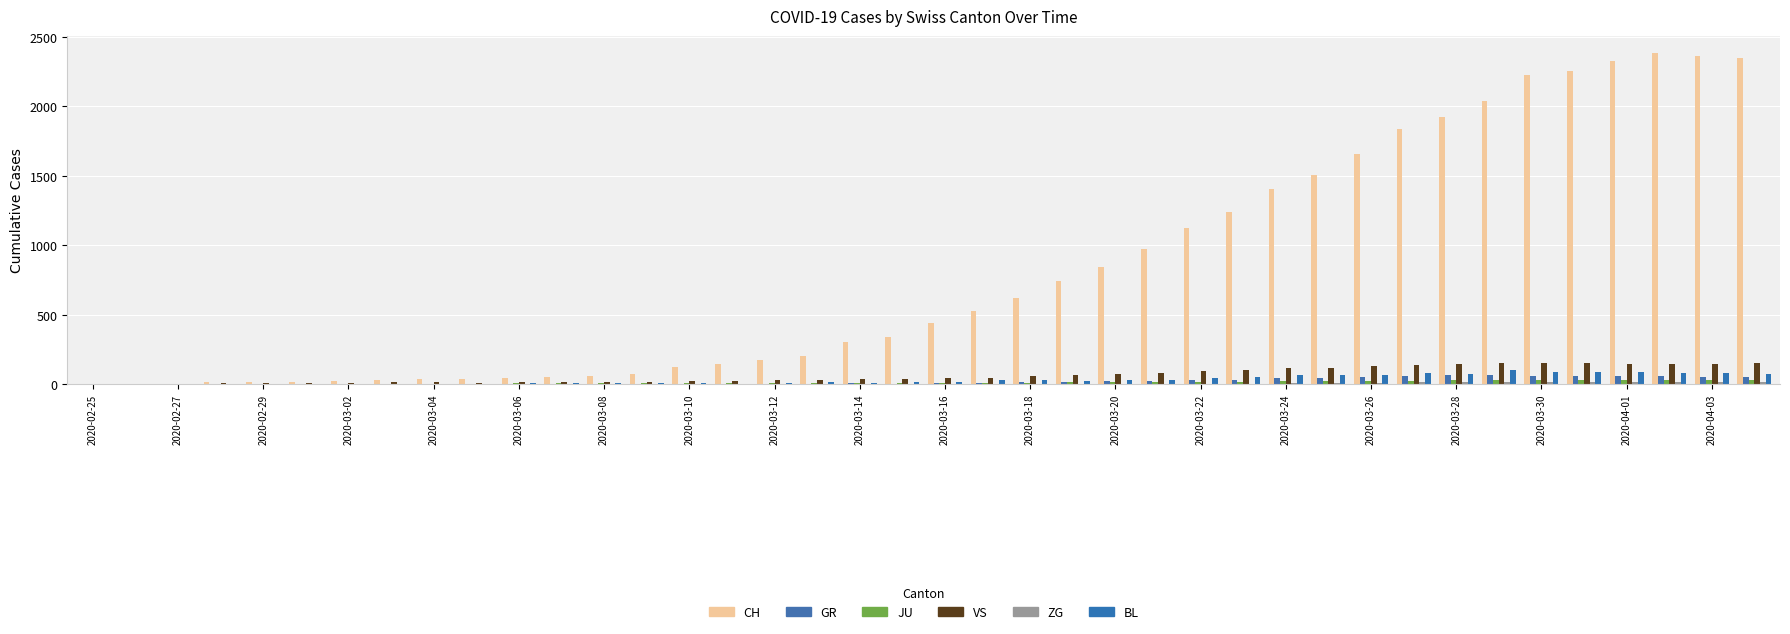

What is the difference between the maximum and minimum values in the JU series?

29